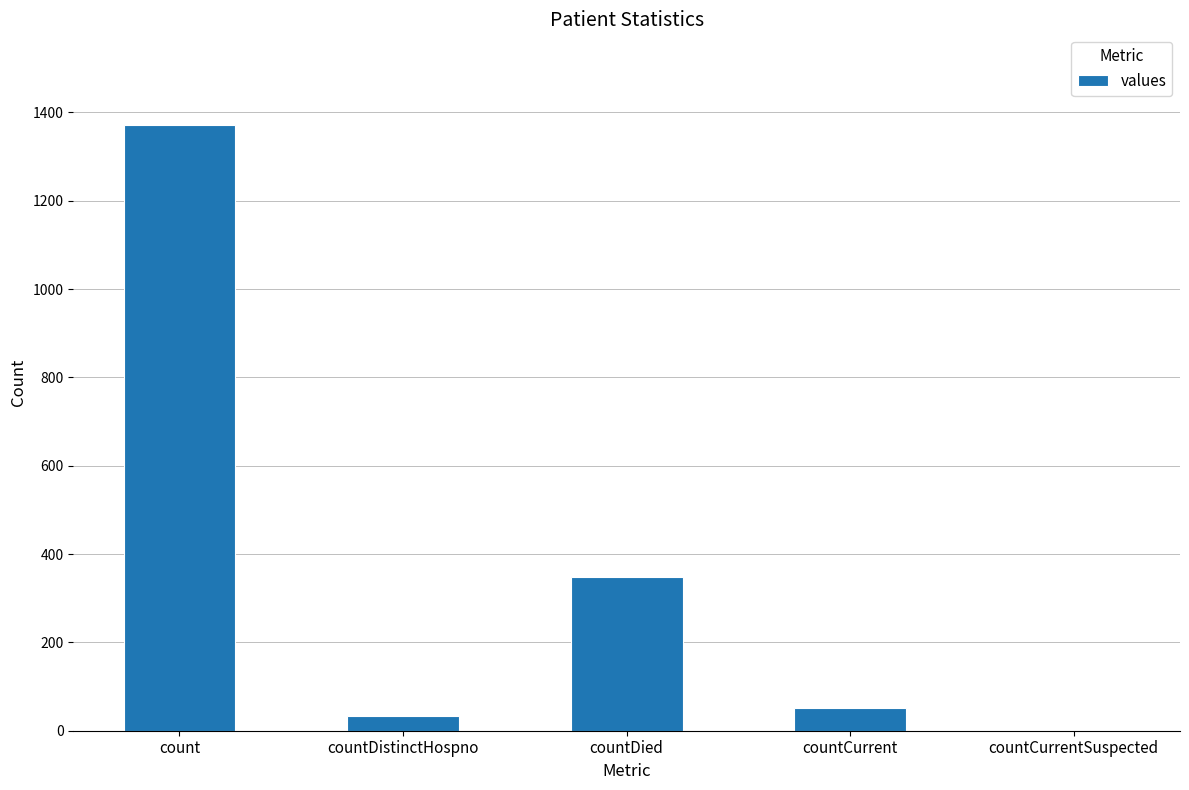

Reading left to right, extract all data points from this chart.

count=1371	countDistinctHospno=33	countDied=349	countCurrent=52	countCurrentSuspected=0